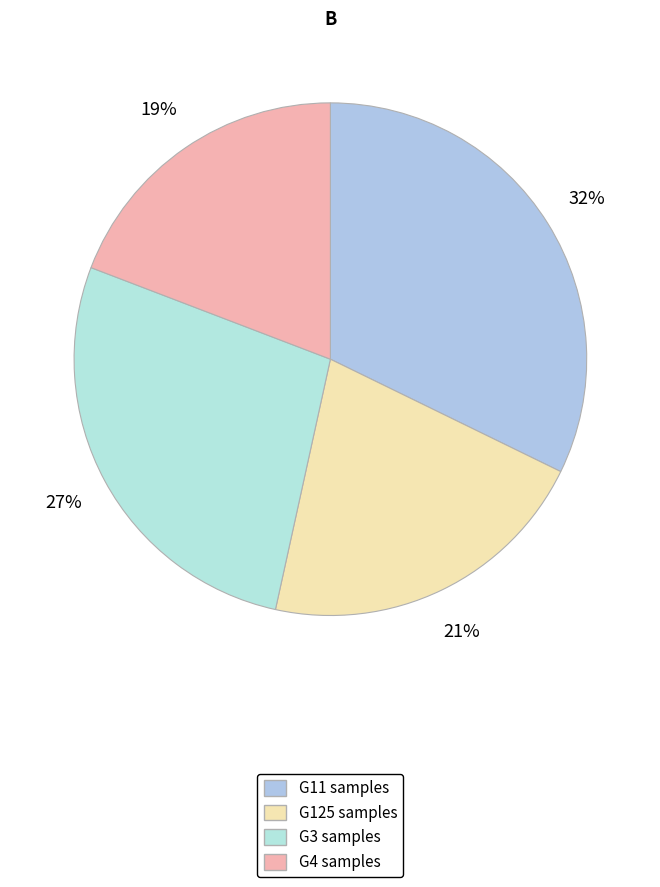

Is there any slice that represents more than half of the pie?

No